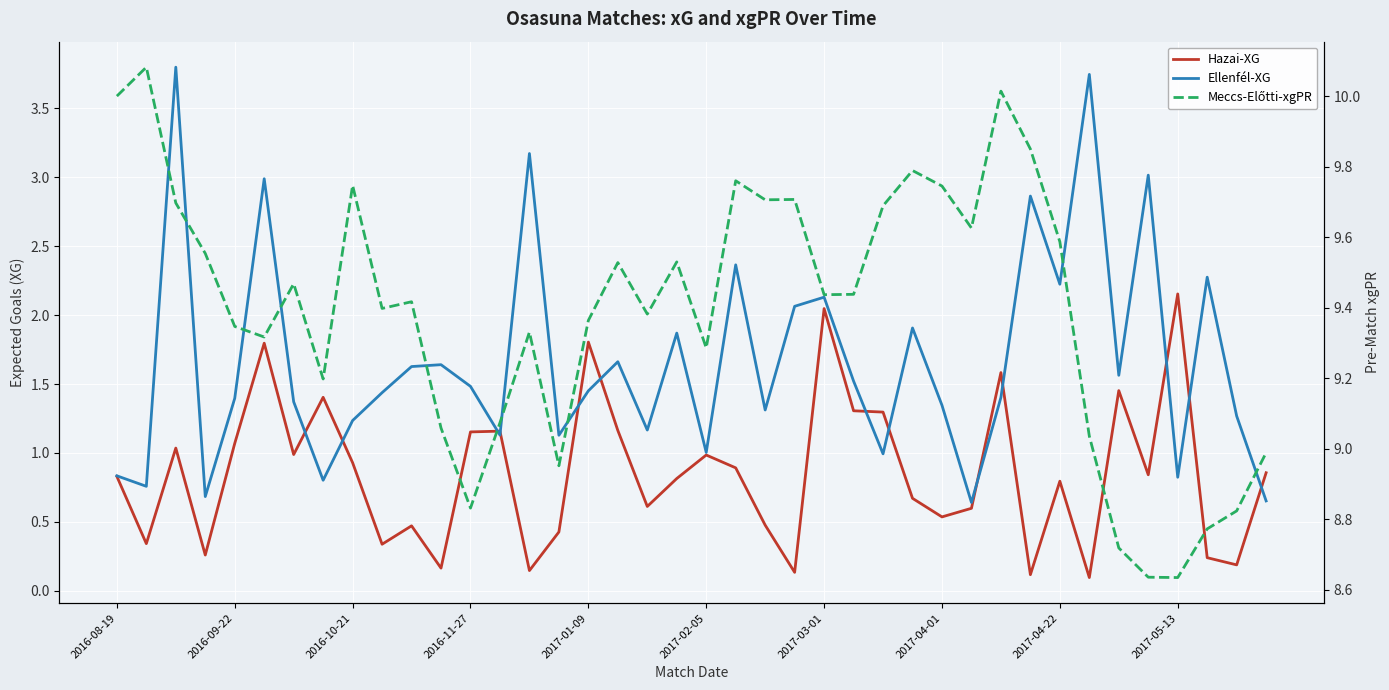

True or false: Meccs-Előtti-xgPR and Hazai-XG intersect in this chart.

False